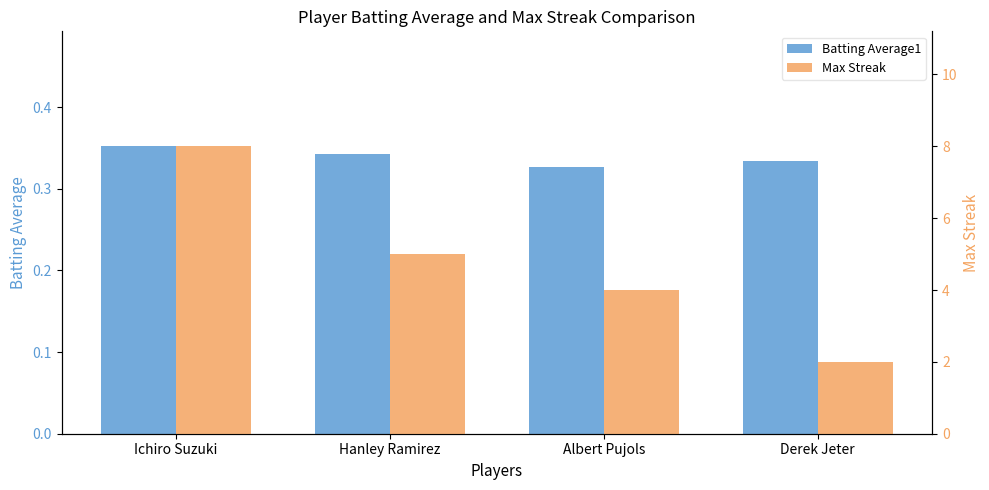

Reading left to right, transcribe all the data shown in this chart.

Batting Average1: Ichiro Suzuki=0.4	Hanley Ramirez=0.3	Albert Pujols=0.3	Derek Jeter=0.3
Max Streak: Ichiro Suzuki=8.0	Hanley Ramirez=5.0	Albert Pujols=4.0	Derek Jeter=2.0